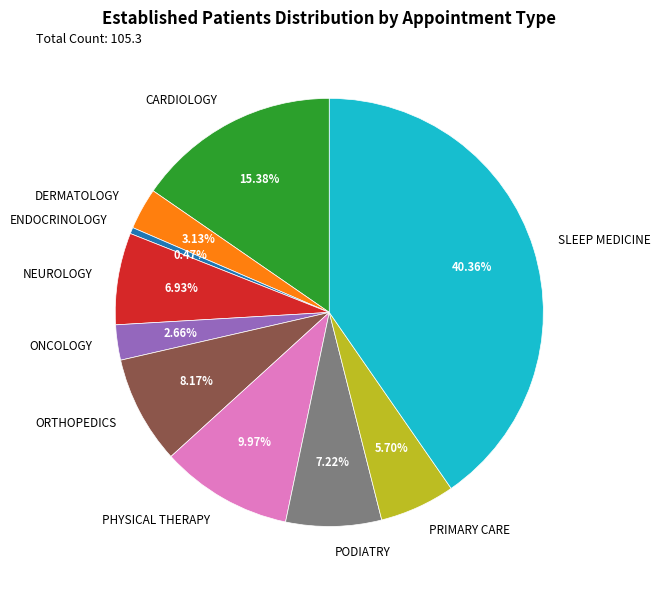

Which slice is the largest?

SLEEP MEDICINE